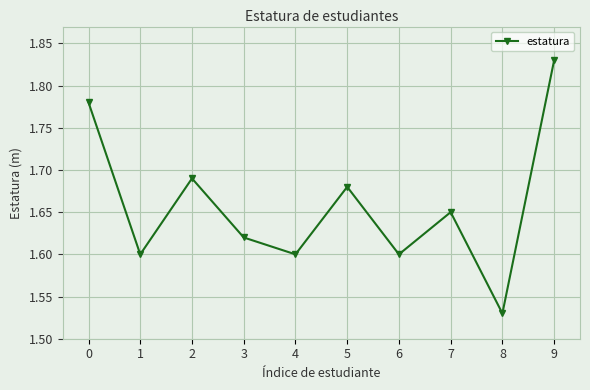

Which has a higher value, 6 or 9?

9